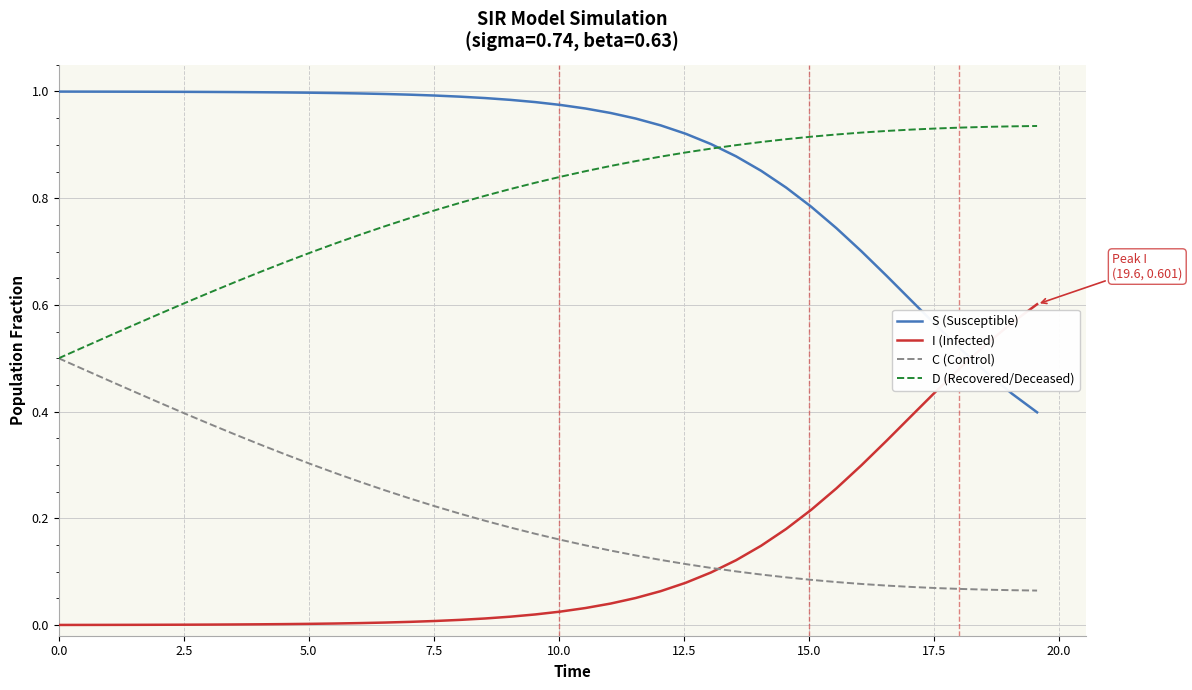

Which series has the largest total across all categories?

S (Susceptible)